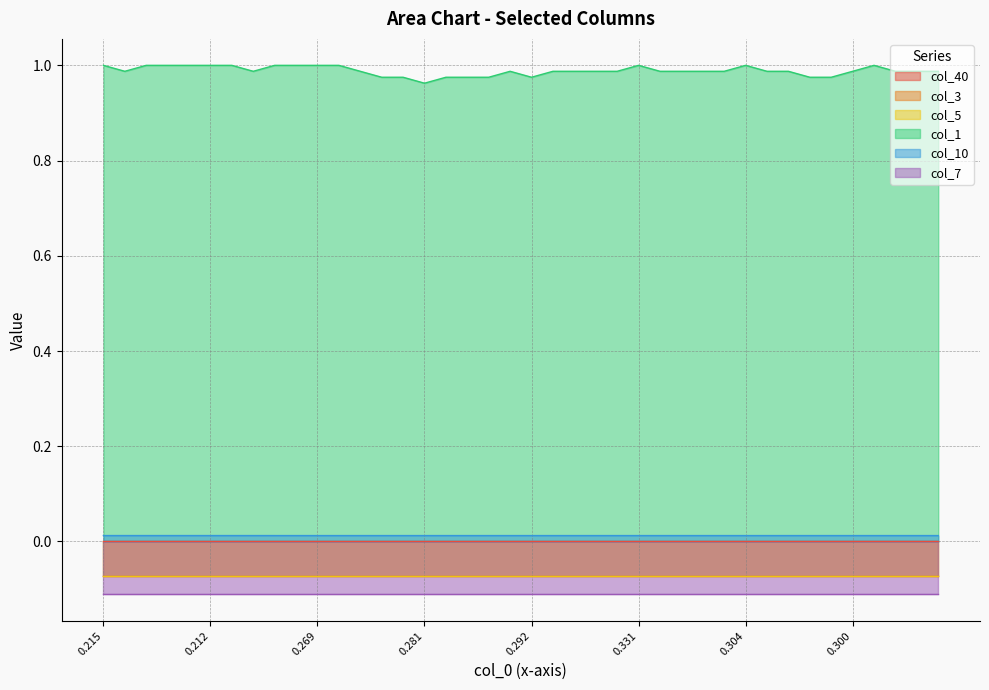

Reading right to left, extract all data points from this chart.

col_40: 39=0.0	38=0.0	37=0.0	36=0.0	35=0.0	34=0.0	33=0.0	32=0.0	31=0.0	30=0.0	29=0.0	28=0.0	27=0.0	26=0.0	25=0.0	24=0.0	23=0.0	22=0.0	21=0.0	20=0.0	19=0.0	18=0.0	17=0.0	16=0.0	15=0.0	14=0.0	13=0.0	12=0.0	11=0.0	10=0.0	9=0.0	8=0.0	7=0.0	6=0.0	5=0.0	4=0.0	3=0.0	2=0.0	1=0.0	0=0.0
col_3: 39=-0.1	38=-0.1	37=-0.1	36=-0.1	35=-0.1	34=-0.1	33=-0.1	32=-0.1	31=-0.1	30=-0.1	29=-0.1	28=-0.1	27=-0.1	26=-0.1	25=-0.1	24=-0.1	23=-0.1	22=-0.1	21=-0.1	20=-0.1	19=-0.1	18=-0.1	17=-0.1	16=-0.1	15=-0.1	14=-0.1	13=-0.1	12=-0.1	11=-0.1	10=-0.1	9=-0.1	8=-0.1	7=-0.1	6=-0.1	5=-0.1	4=-0.1	3=-0.1	2=-0.1	1=-0.1	0=-0.1
col_5: 39=-0.1	38=-0.1	37=-0.1	36=-0.1	35=-0.1	34=-0.1	33=-0.1	32=-0.1	31=-0.1	30=-0.1	29=-0.1	28=-0.1	27=-0.1	26=-0.1	25=-0.1	24=-0.1	23=-0.1	22=-0.1	21=-0.1	20=-0.1	19=-0.1	18=-0.1	17=-0.1	16=-0.1	15=-0.1	14=-0.1	13=-0.1	12=-0.1	11=-0.1	10=-0.1	9=-0.1	8=-0.1	7=-0.1	6=-0.1	5=-0.1	4=-0.1	3=-0.1	2=-0.1	1=-0.1	0=-0.1
col_1: 39=1.0	38=1.0	37=1.0	36=1.0	35=1.0	34=1.0	33=1.0	32=1.0	31=1.0	30=1.0	29=1.0	28=1.0	27=1.0	26=1.0	25=1.0	24=1.0	23=1.0	22=1.0	21=1.0	20=1.0	19=1.0	18=1.0	17=1.0	16=1.0	15=1.0	14=1.0	13=1.0	12=1.0	11=1.0	10=1.0	9=1.0	8=1.0	7=1.0	6=1.0	5=1.0	4=1.0	3=1.0	2=1.0	1=1.0	0=1.0
col_10: 39=0.0	38=0.0	37=0.0	36=0.0	35=0.0	34=0.0	33=0.0	32=0.0	31=0.0	30=0.0	29=0.0	28=0.0	27=0.0	26=0.0	25=0.0	24=0.0	23=0.0	22=0.0	21=0.0	20=0.0	19=0.0	18=0.0	17=0.0	16=0.0	15=0.0	14=0.0	13=0.0	12=0.0	11=0.0	10=0.0	9=0.0	8=0.0	7=0.0	6=0.0	5=0.0	4=0.0	3=0.0	2=0.0	1=0.0	0=0.0
col_7: 39=-0.1	38=-0.1	37=-0.1	36=-0.1	35=-0.1	34=-0.1	33=-0.1	32=-0.1	31=-0.1	30=-0.1	29=-0.1	28=-0.1	27=-0.1	26=-0.1	25=-0.1	24=-0.1	23=-0.1	22=-0.1	21=-0.1	20=-0.1	19=-0.1	18=-0.1	17=-0.1	16=-0.1	15=-0.1	14=-0.1	13=-0.1	12=-0.1	11=-0.1	10=-0.1	9=-0.1	8=-0.1	7=-0.1	6=-0.1	5=-0.1	4=-0.1	3=-0.1	2=-0.1	1=-0.1	0=-0.1